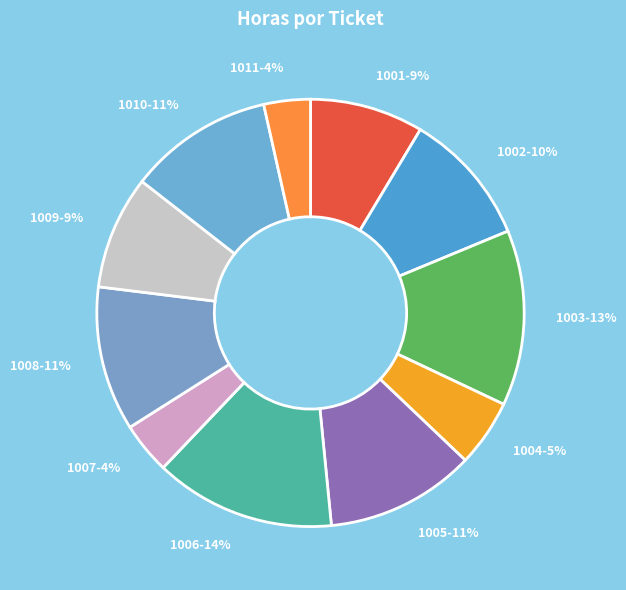

To the nearest percent, what portion does 1007 represent?

4%